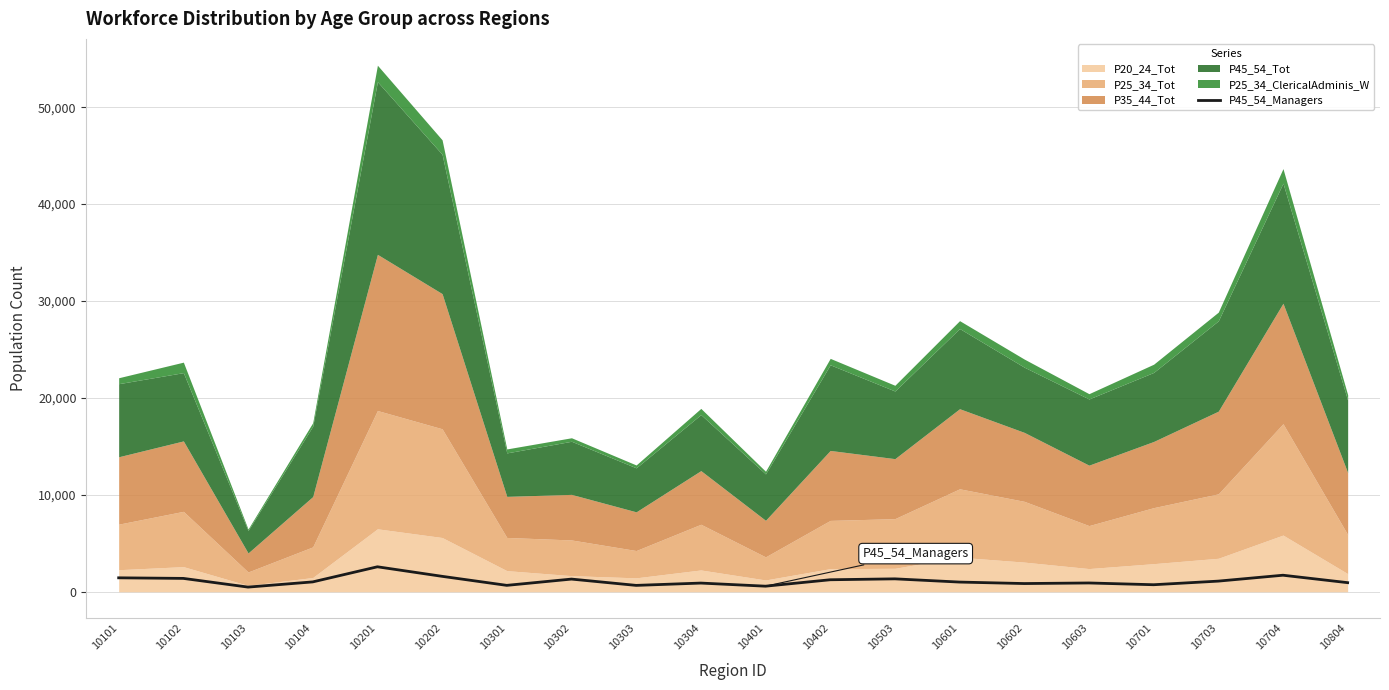

What is the smallest value displayed?

485